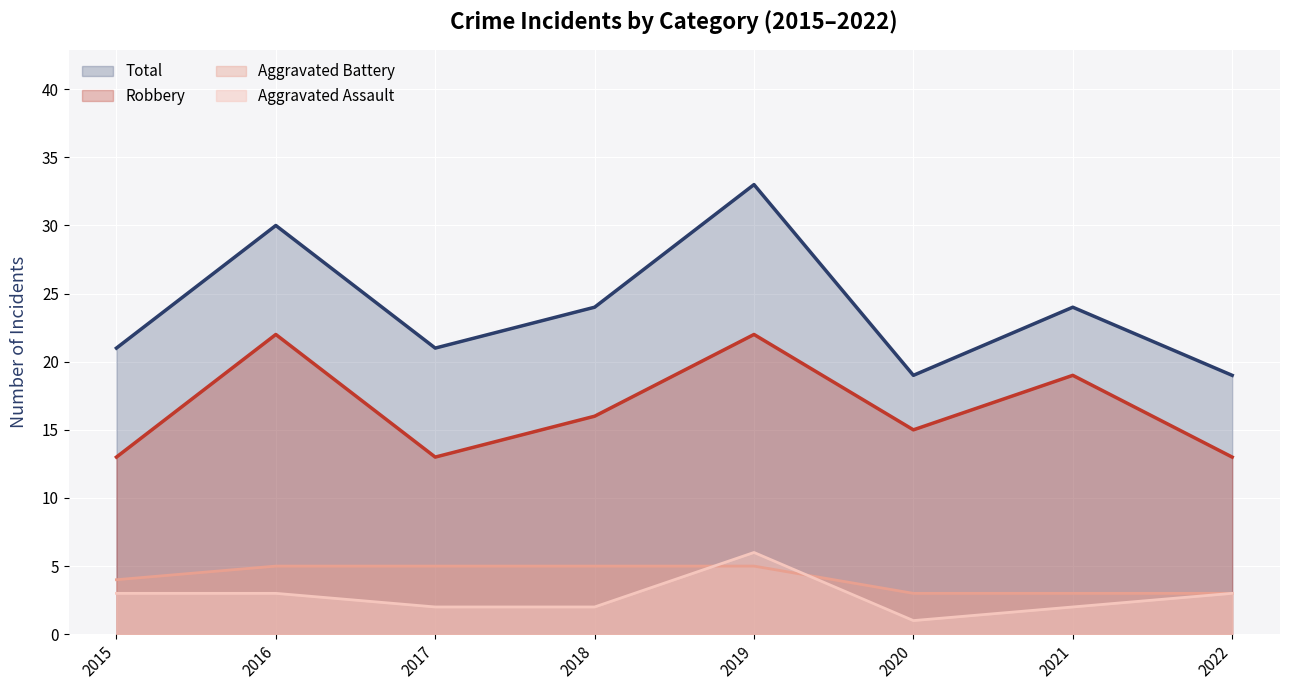

Reading right to left, what are all the values shown in this chart?

Aggravated Assault: 3	2	1	6	2	2	3	3
Aggravated Battery: 3	3	3	5	5	5	5	4
Robbery: 13	19	15	22	16	13	22	13
Total: 19	24	19	33	24	21	30	21